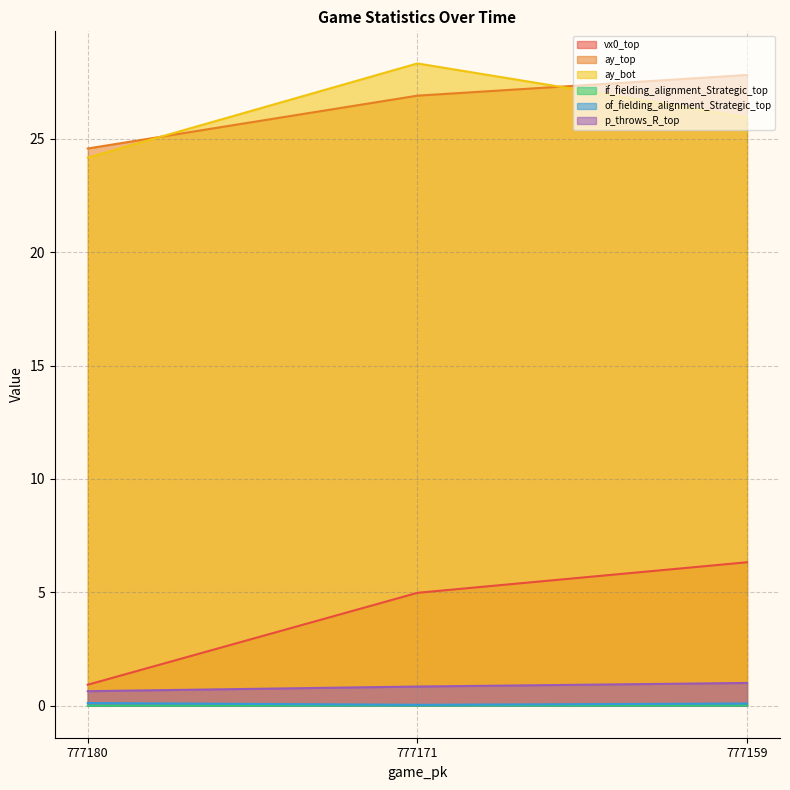

What is the average value of the ay_bot series?

26.2